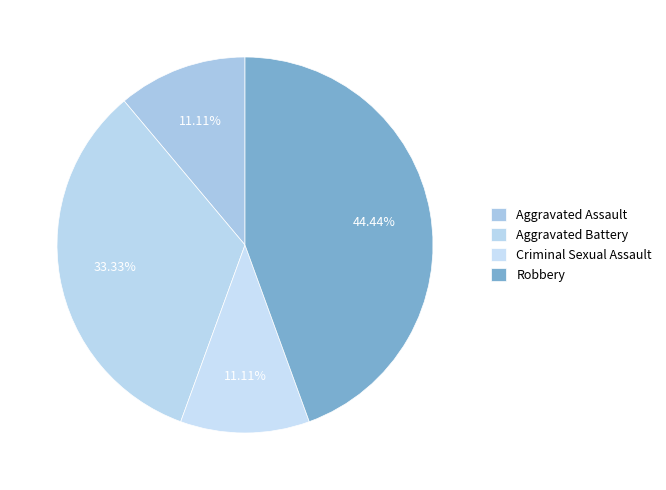

What is the smallest slice in the pie chart?

Aggravated Assault